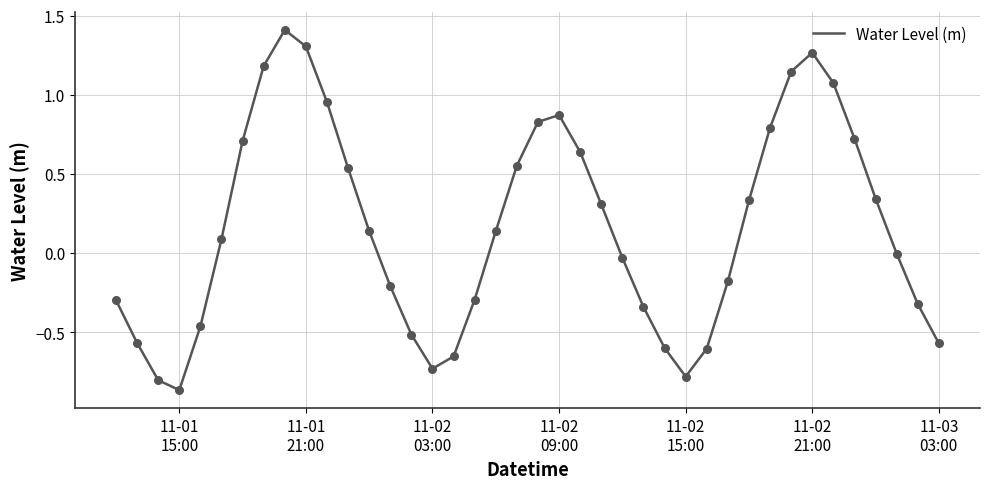

What is the greatest value displayed?

1.4